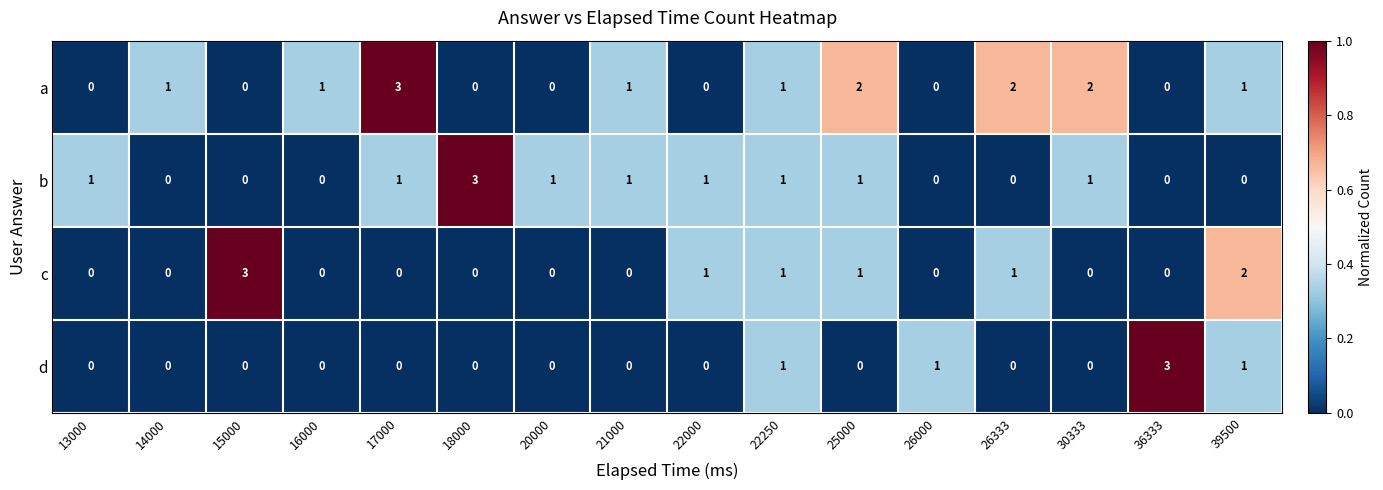

What is the maximum value for d?

3